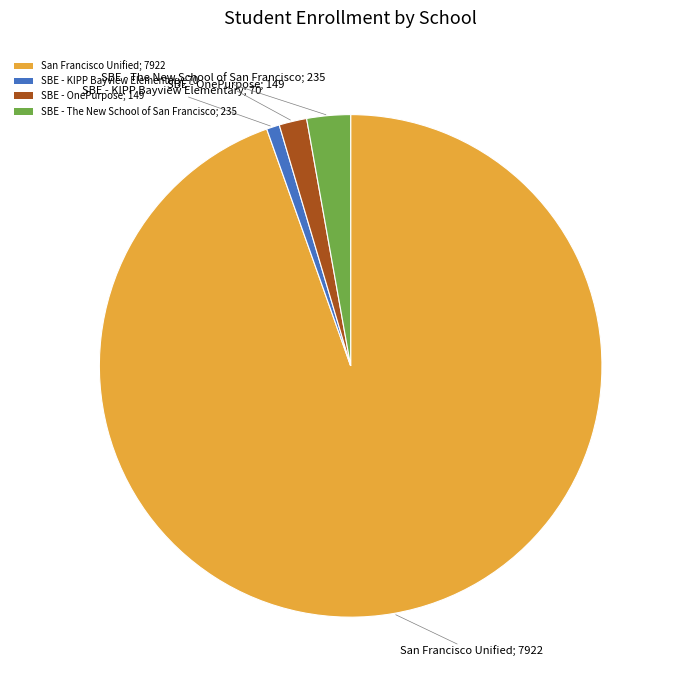

Which slice is the largest?

San Francisco Unified